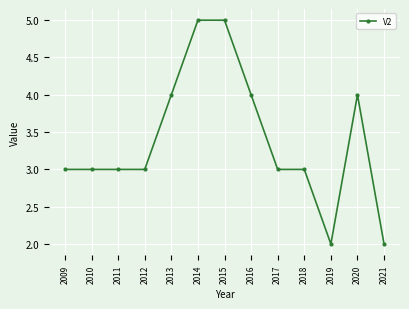

Does the chart display data point markers on the line(s)?

Yes